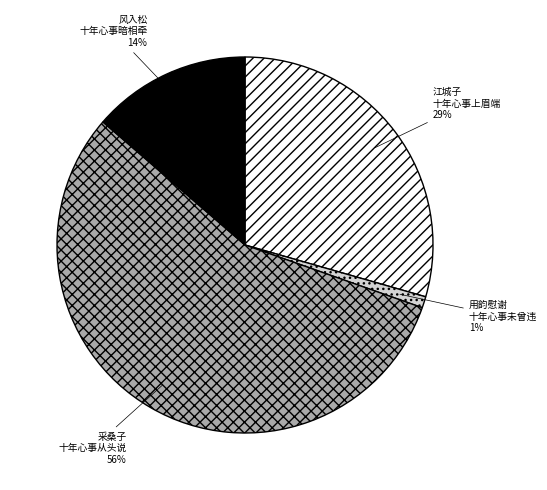

To the nearest percent, what is the difference between the largest and smallest slice percentages?

55%